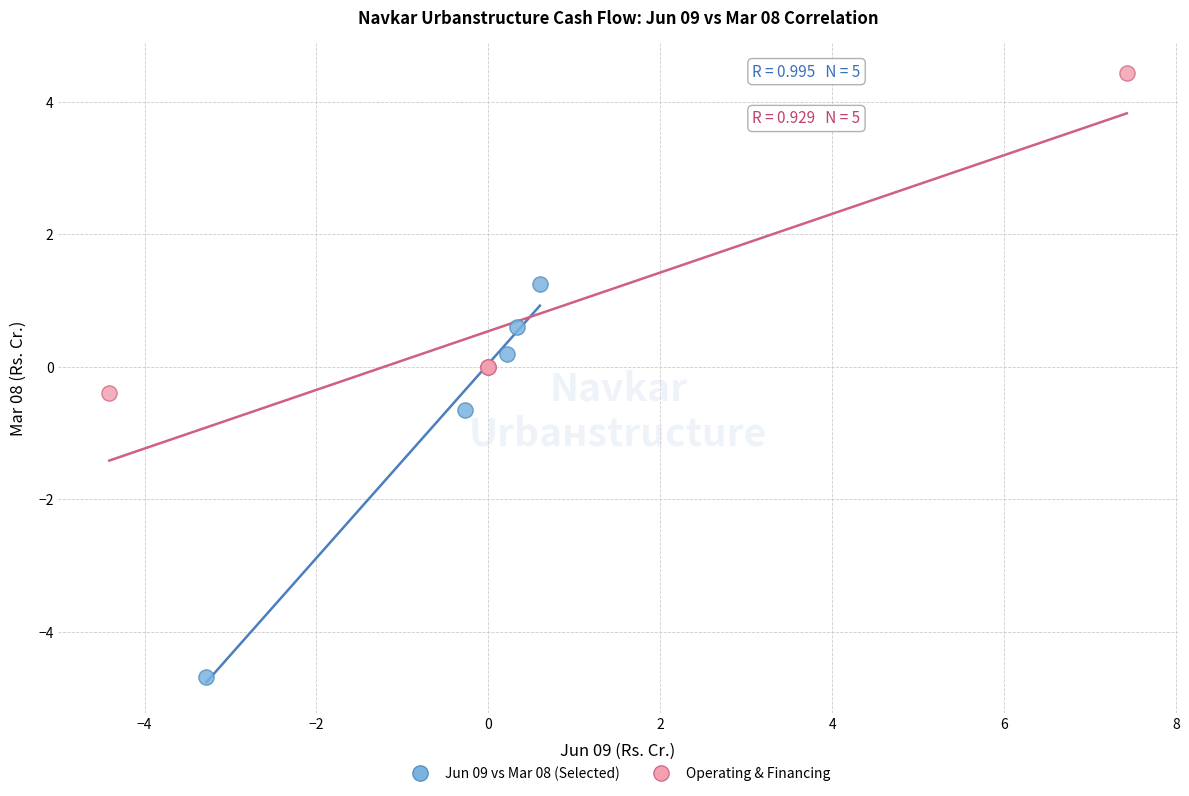

Which series reaches the maximum Y coordinate?

Operating & Financing